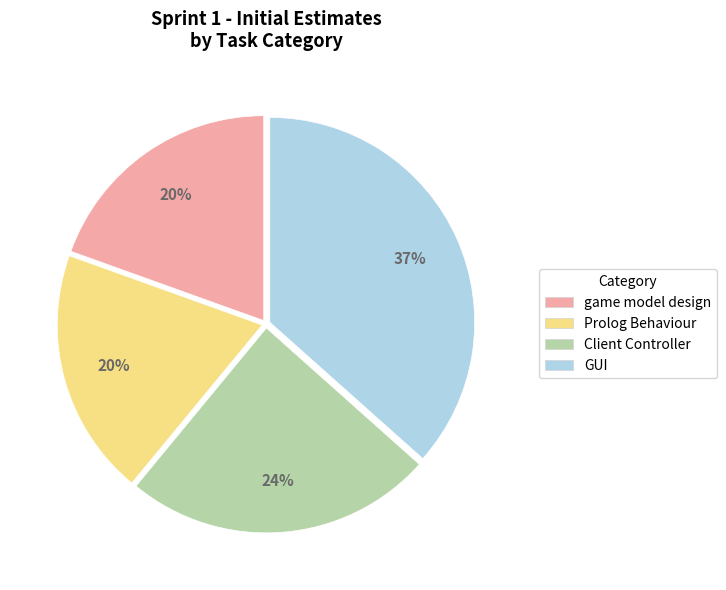

Is there a majority slice in this chart?

No